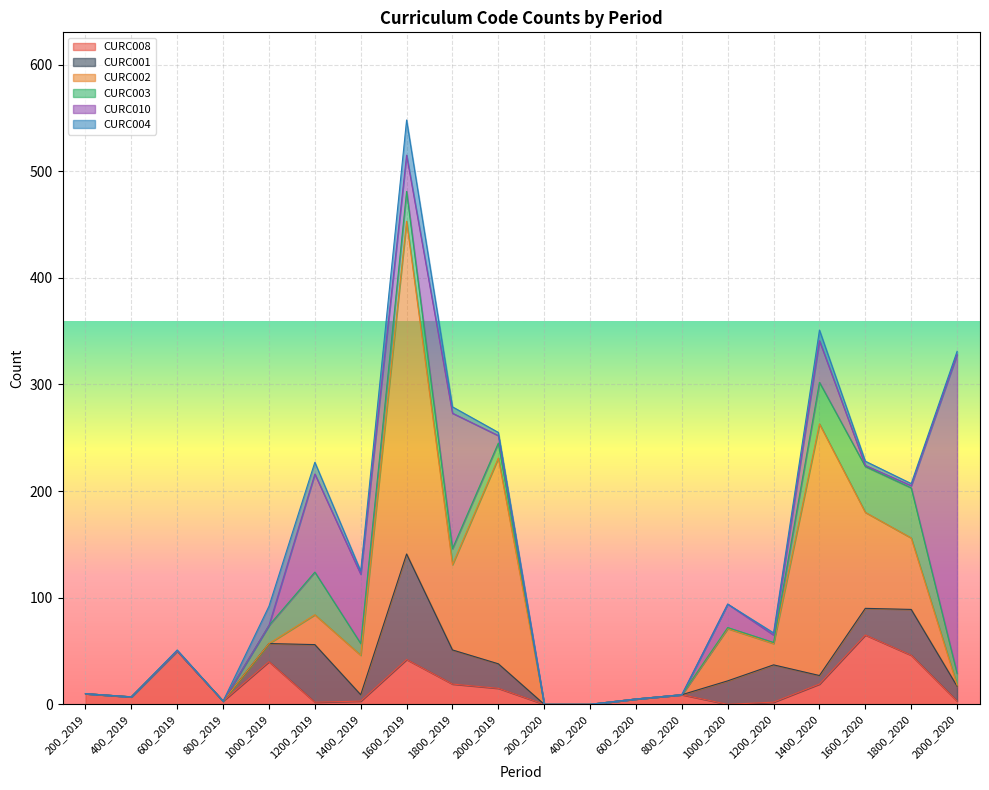

What is the sum of the CURC003 values at 1000_2020 and 1400_2020?

40